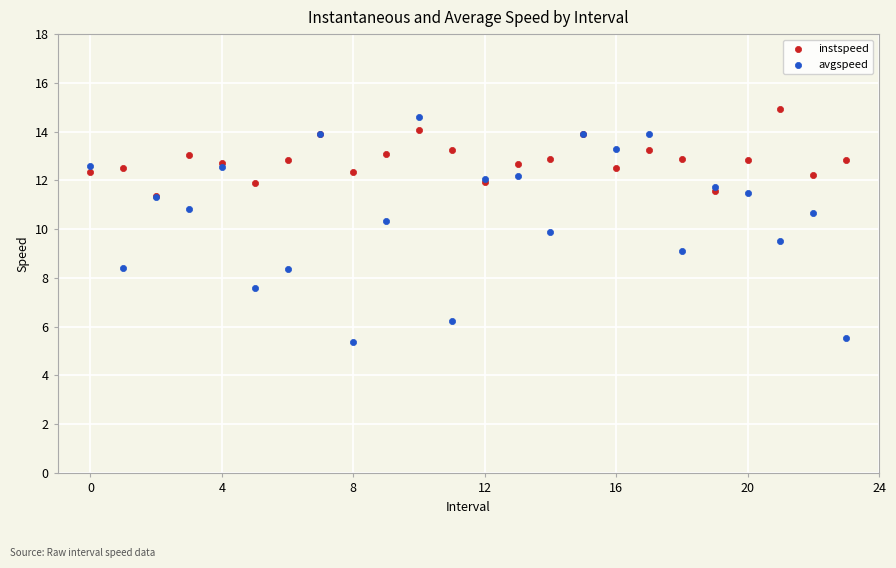

What are all the series names shown in the legend?

instspeed, avgspeed